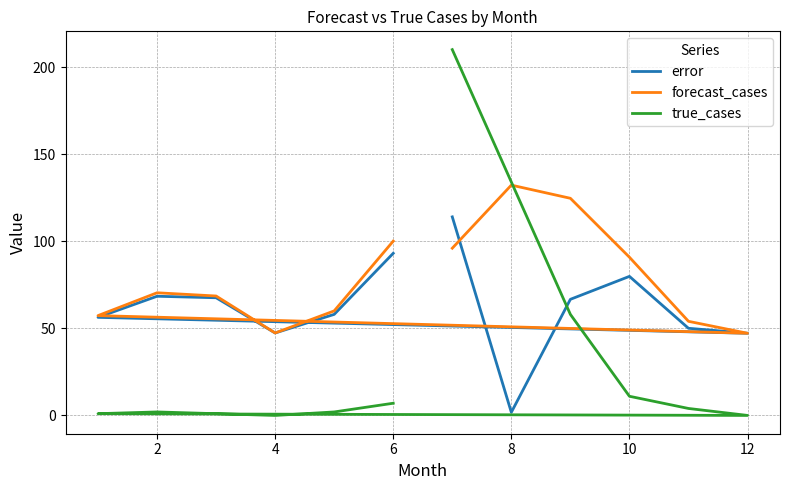

How many interior local peaks does the forecast_cases series have?

2